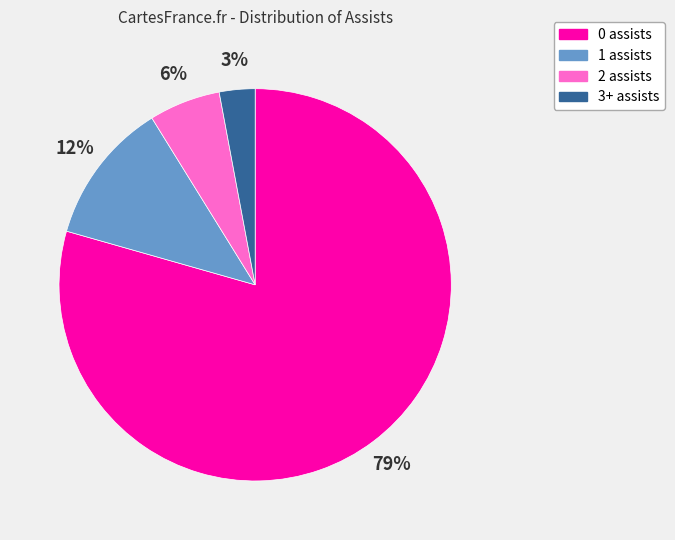

Which category has the biggest portion of the pie?

0 assists